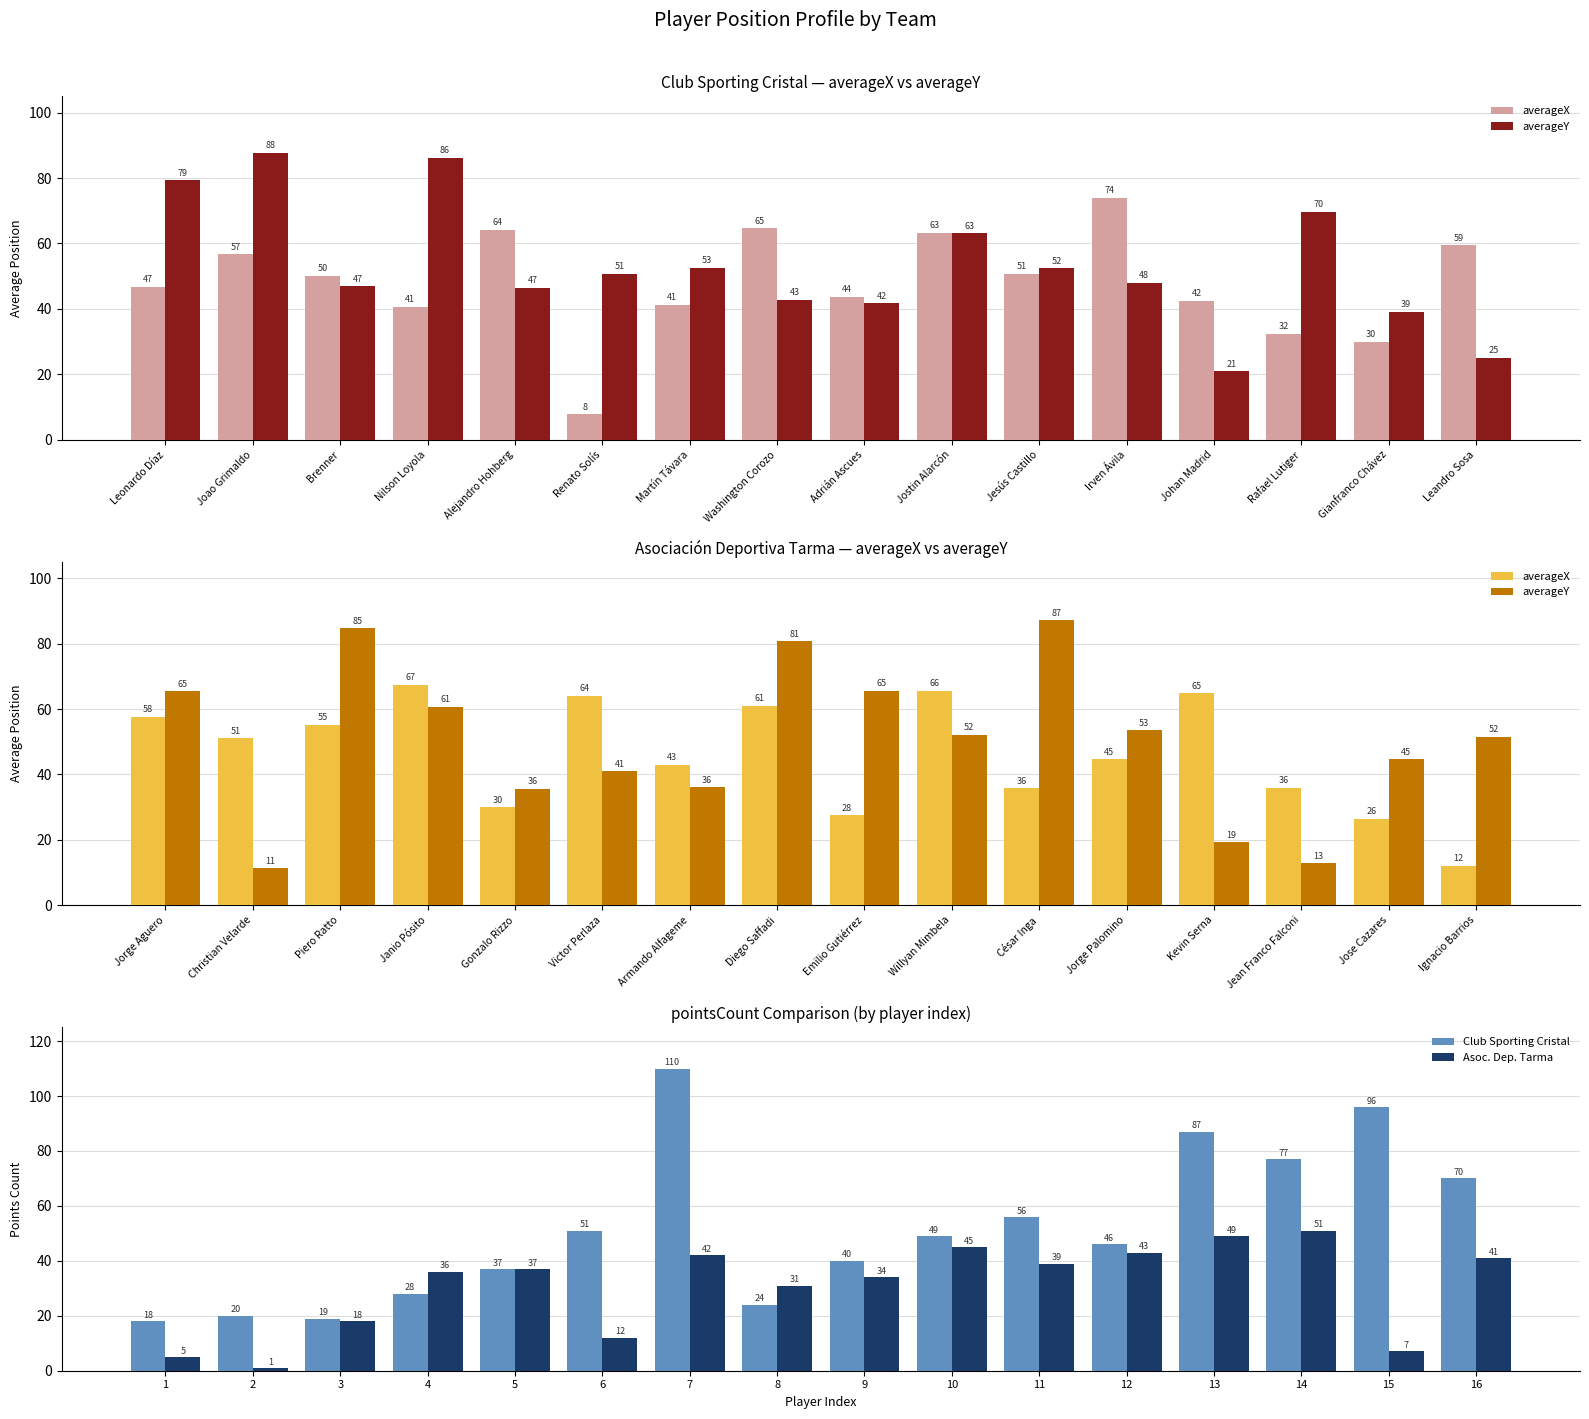

True or false: Asoc. Dep. Tarma has a value of 37 at 5.

True